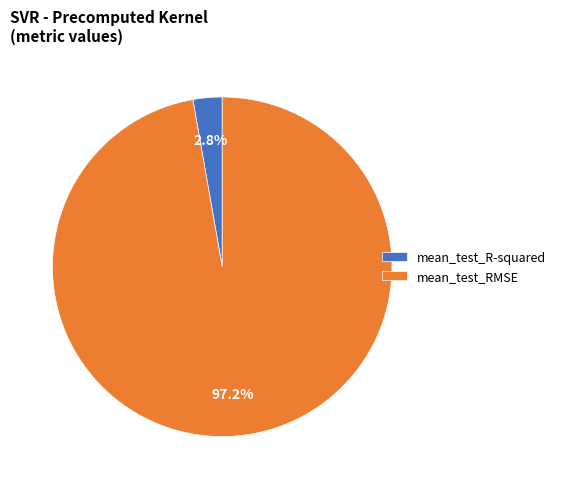

Do mean_test_RMSE and mean_test_R-squared together represent more than half of the pie?

Yes